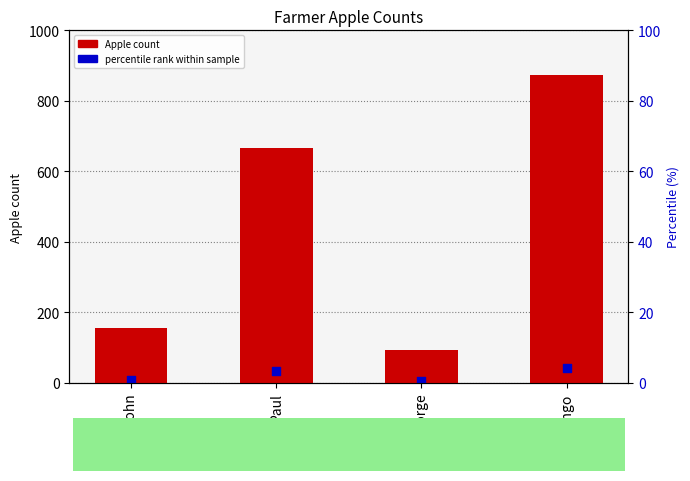

Which series reaches the maximum Y coordinate?

Apple count